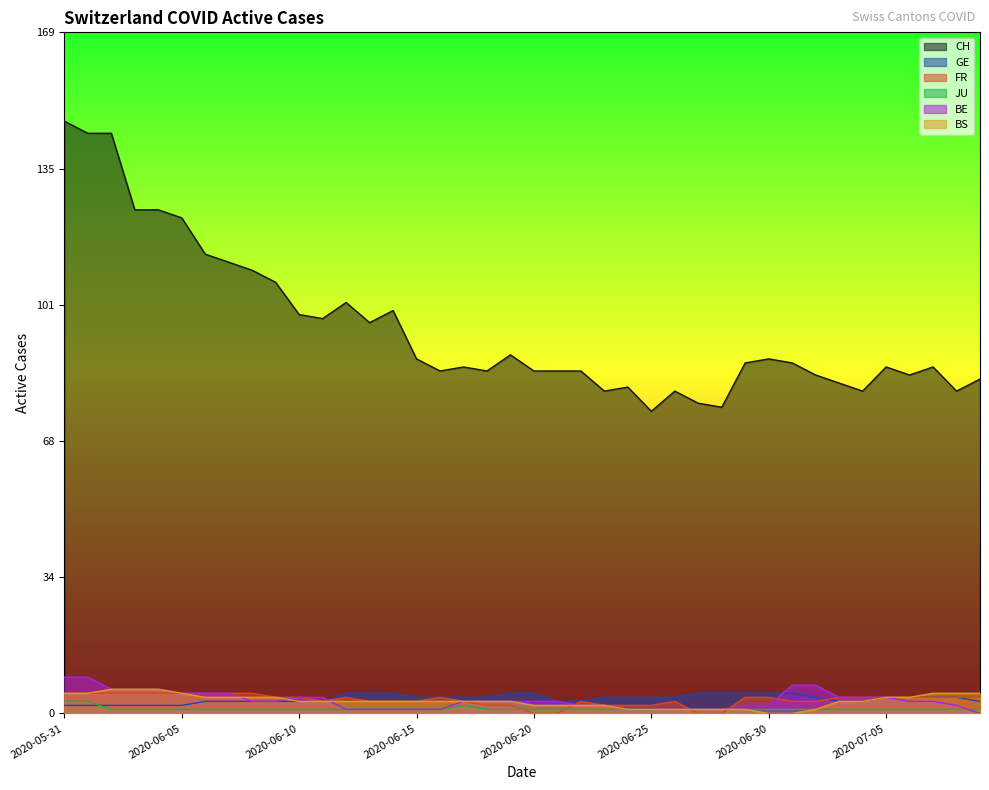

What is the value of the JU point at the 33rd from the left?

1